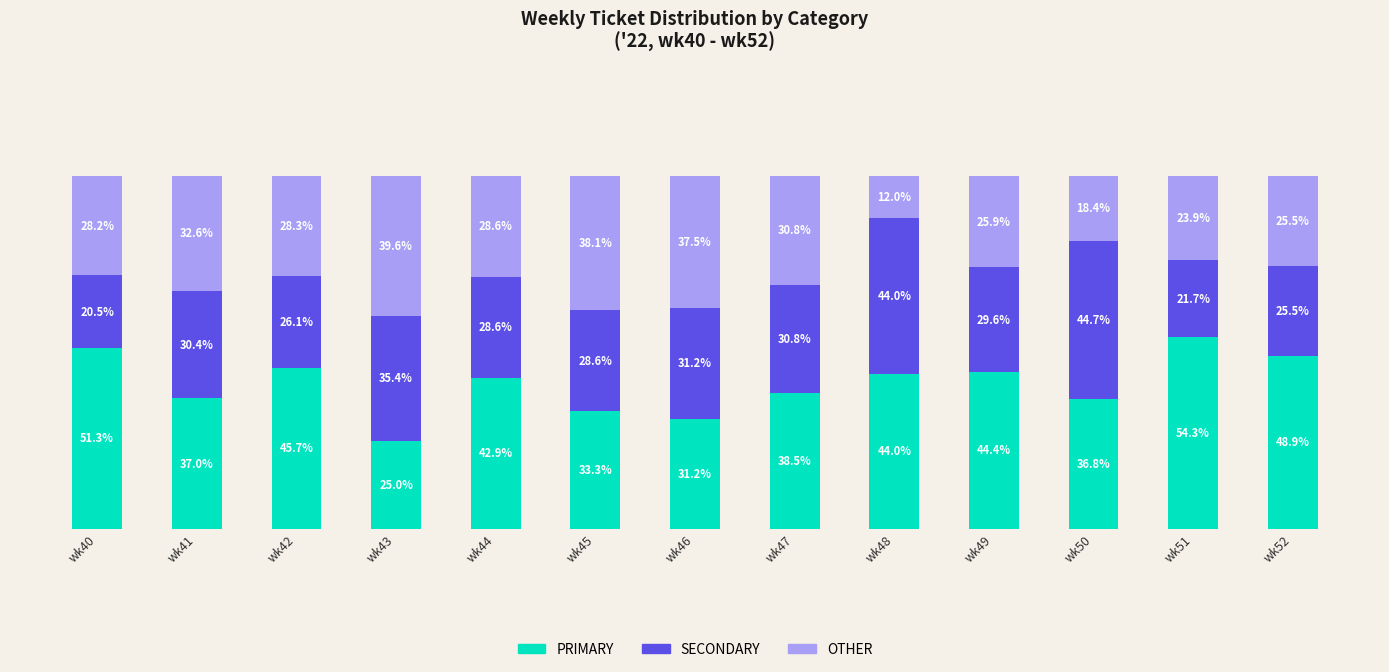

At which label does PRIMARY reach its peak?

wk51